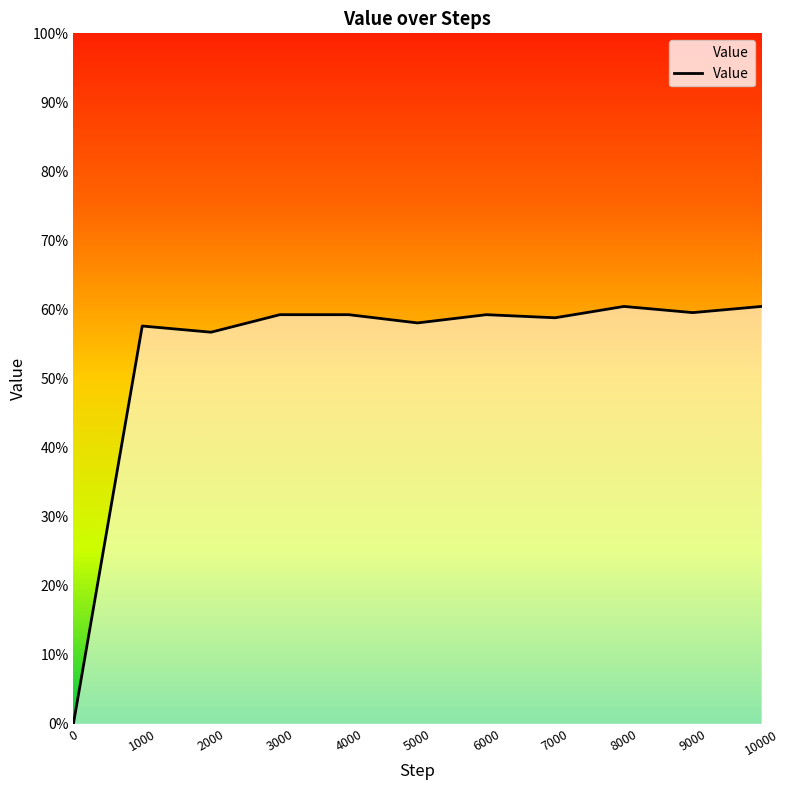

Reading left to right, transcribe all the data shown in this chart.

0.0	0.6	0.6	0.6	0.6	0.6	0.6	0.6	0.6	0.6	0.6